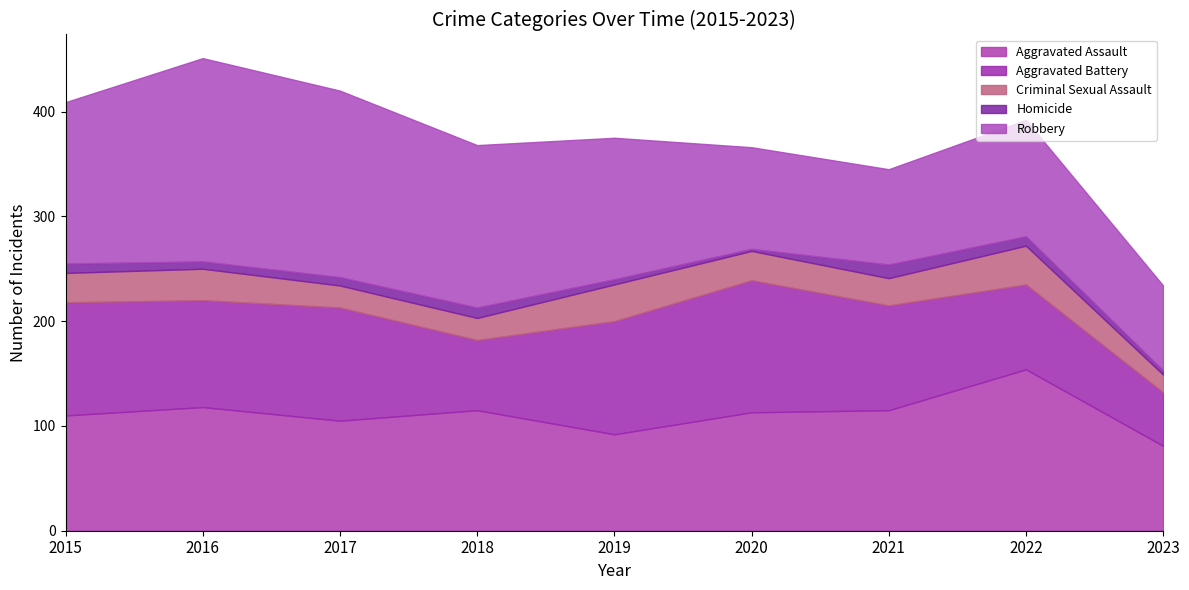

Reading left to right, what are all the values shown in this chart?

Aggravated Assault: 2015=110	2016=118	2017=105	2018=115	2019=92	2020=113	2021=115	2022=154	2023=81
Aggravated Battery: 2015=108	2016=102	2017=108	2018=67	2019=108	2020=126	2021=100	2022=81	2023=51
Criminal Sexual Assault: 2015=28	2016=30	2017=21	2018=21	2019=35	2020=28	2021=26	2022=37	2023=17
Homicide: 2015=9	2016=7	2017=8	2018=10	2019=5	2020=2	2021=13	2022=9	2023=4
Robbery: 2015=154	2016=194	2017=178	2018=155	2019=135	2020=97	2021=91	2022=111	2023=81